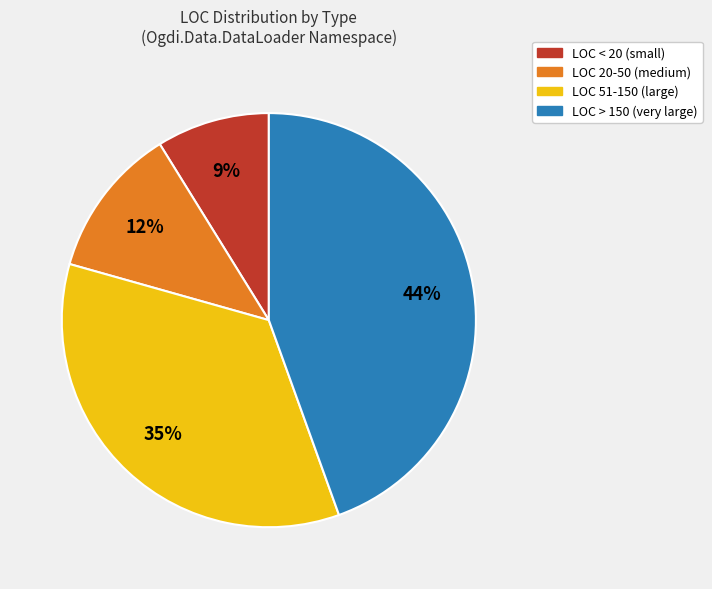

To the nearest percent, what is the average slice percentage?

25%